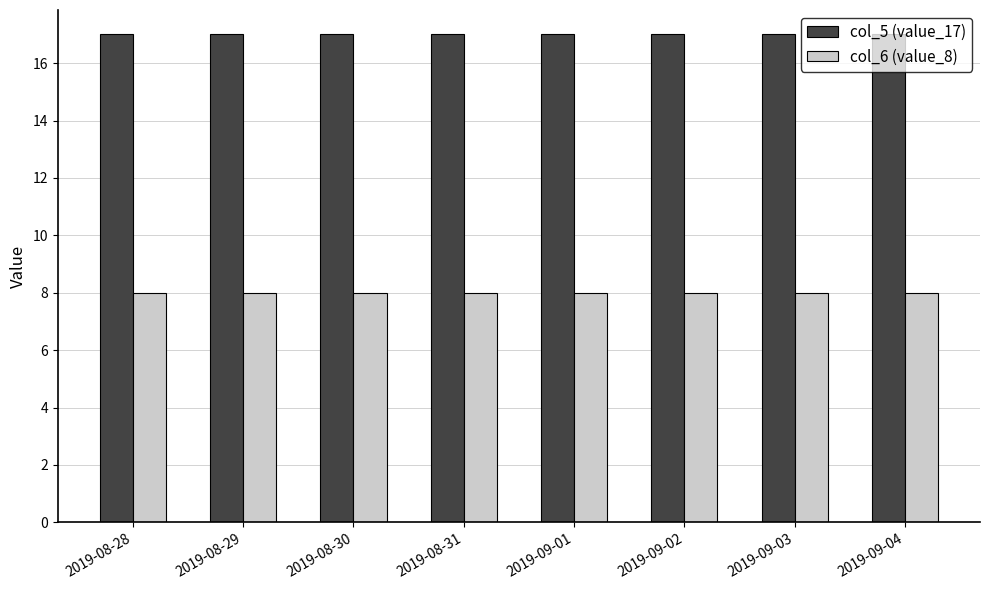

Reading left to right, transcribe all the data shown in this chart.

col_5 (value_17): 17	17	17	17	17	17	17	17
col_6 (value_8): 8	8	8	8	8	8	8	8